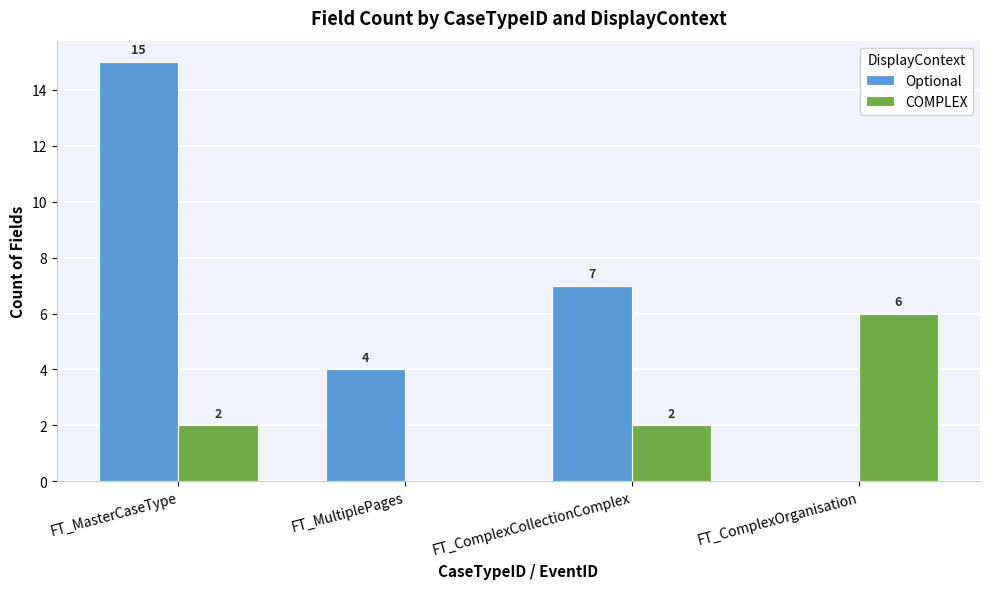

Count the number of categories in the chart.

4